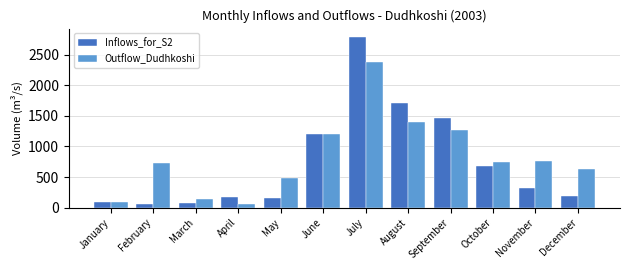

Does the chart contain stacked bars?

No